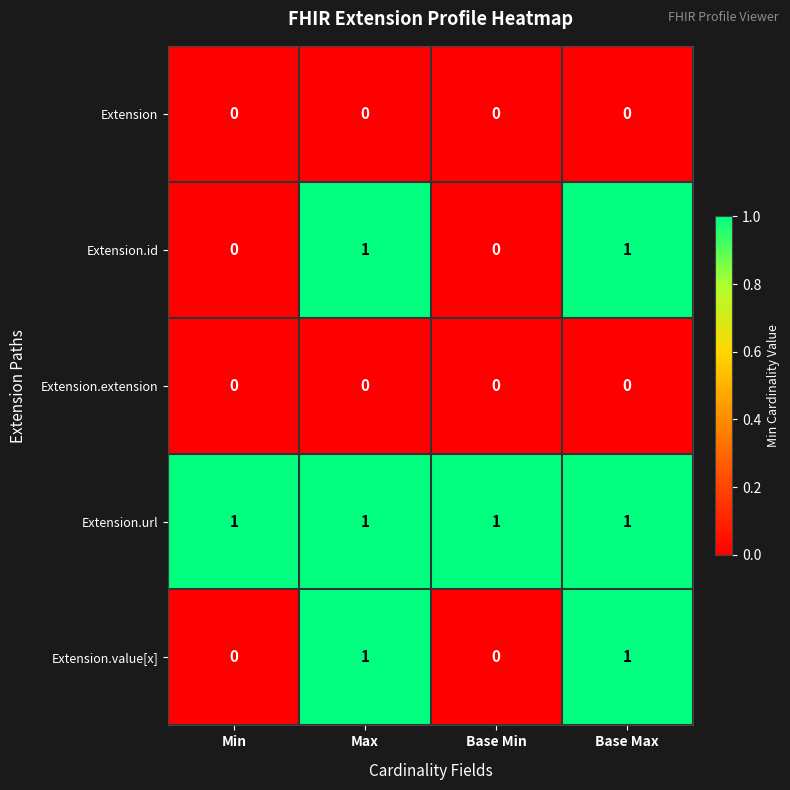

How many categories are shown in the chart?

4